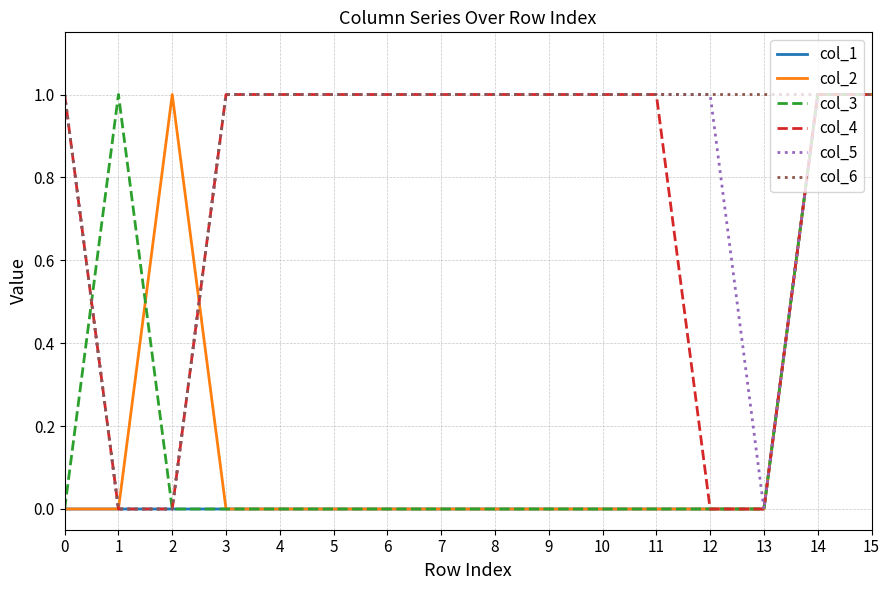

What is the total value across all series at 11?

3